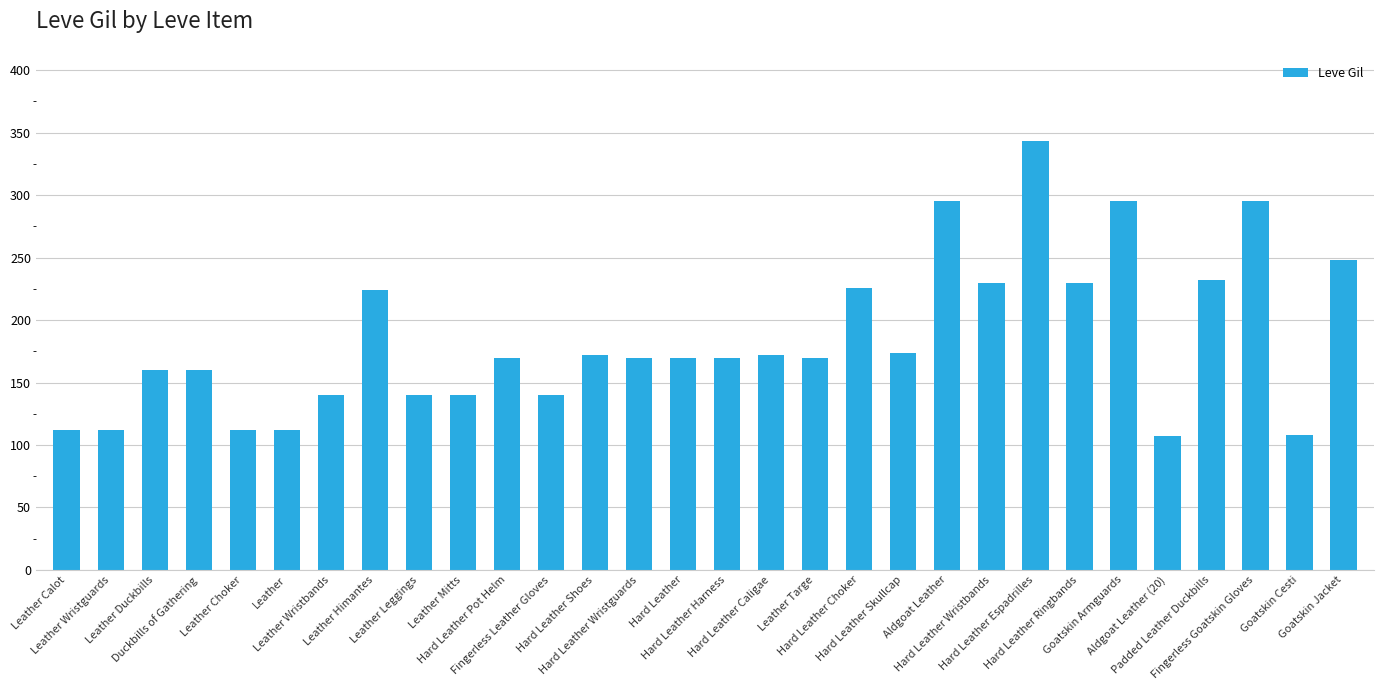

How many bars are there in total?

30